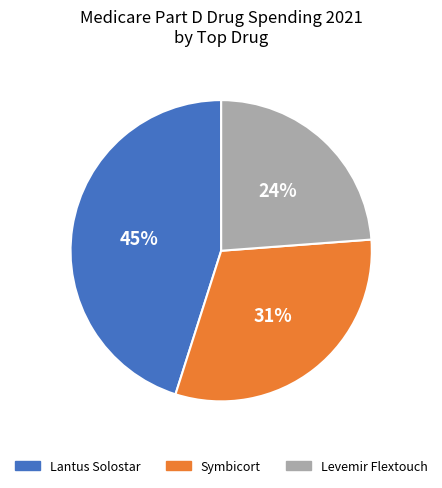

Is it true that Lantus Solostar is 39% of the pie?

False